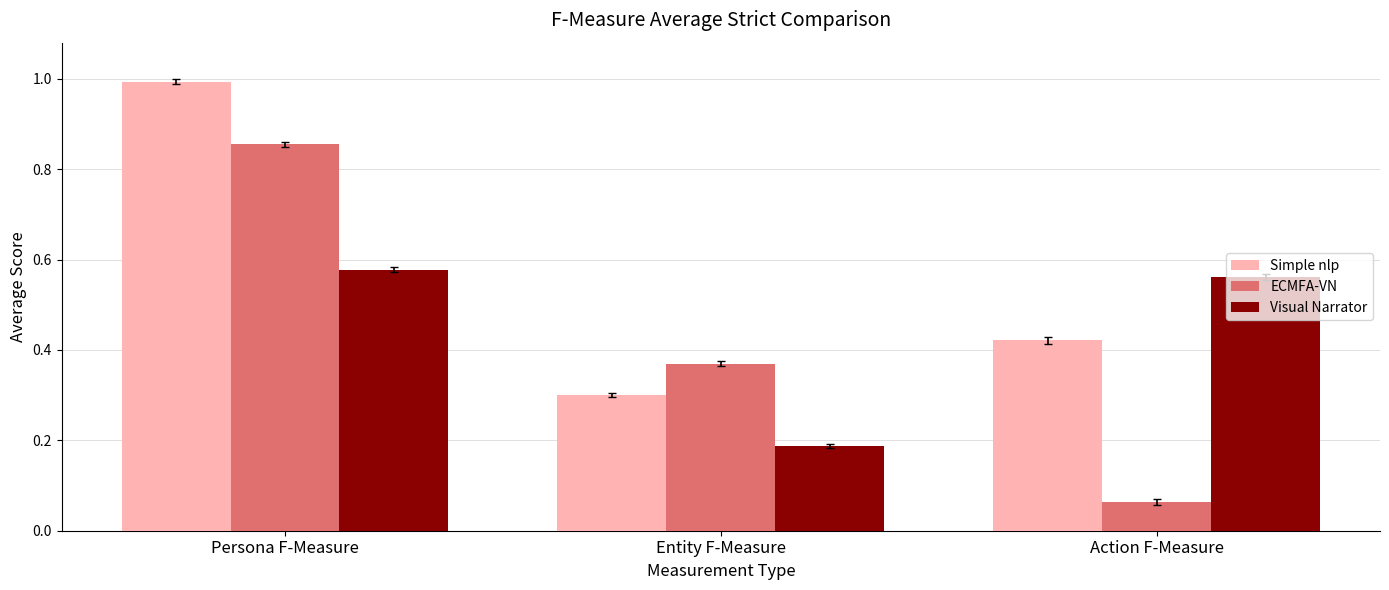

At Persona F-Measure, list the series in order from largest to smallest.

Simple nlp, ECMFA-VN, Visual Narrator